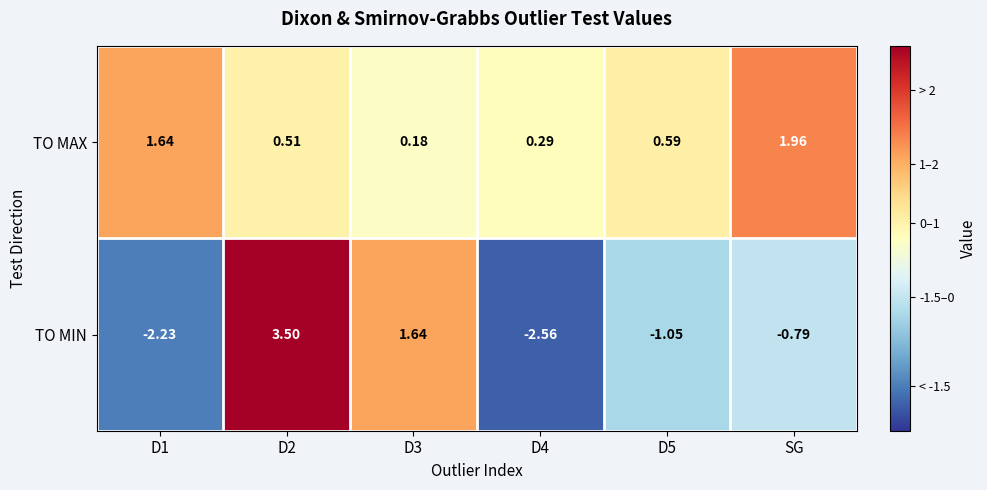

Is the value of TO MIN at D1 greater than the value of TO MAX at D5?

No